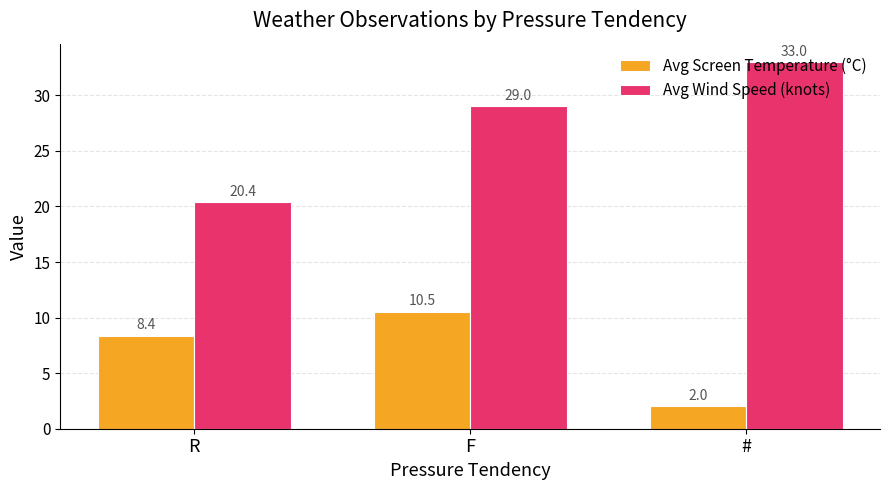

What value does the Avg Wind Speed (knots) series have at F?

29.0